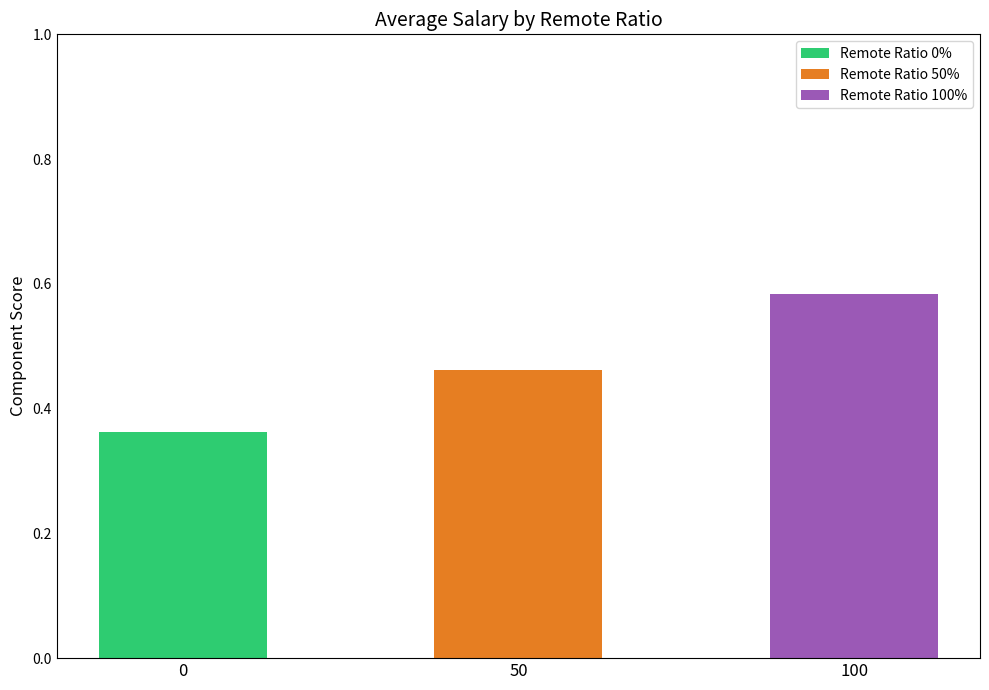

List the labels in order of value, smallest first.

0, 50, 100